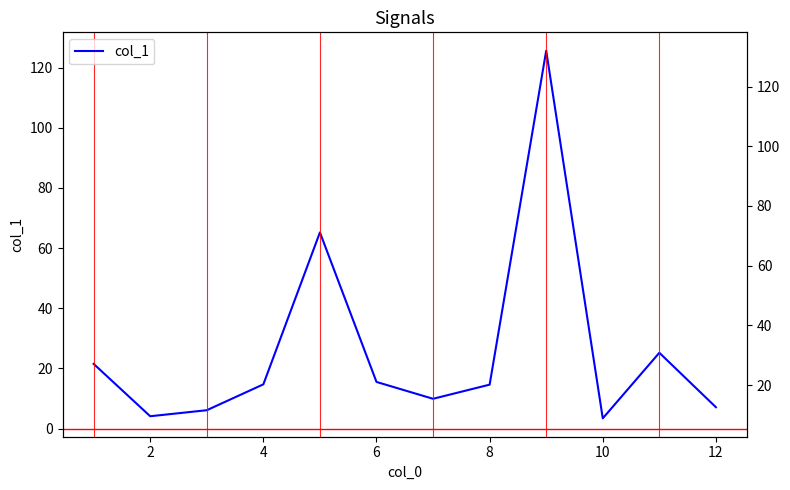

What is the maximum value shown in the chart?

125.6